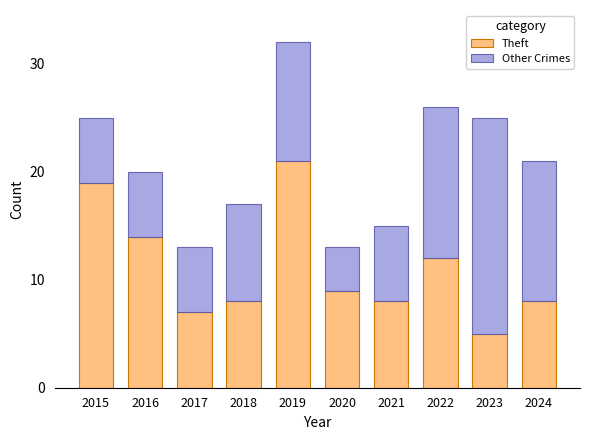

Are the bars horizontal?

No